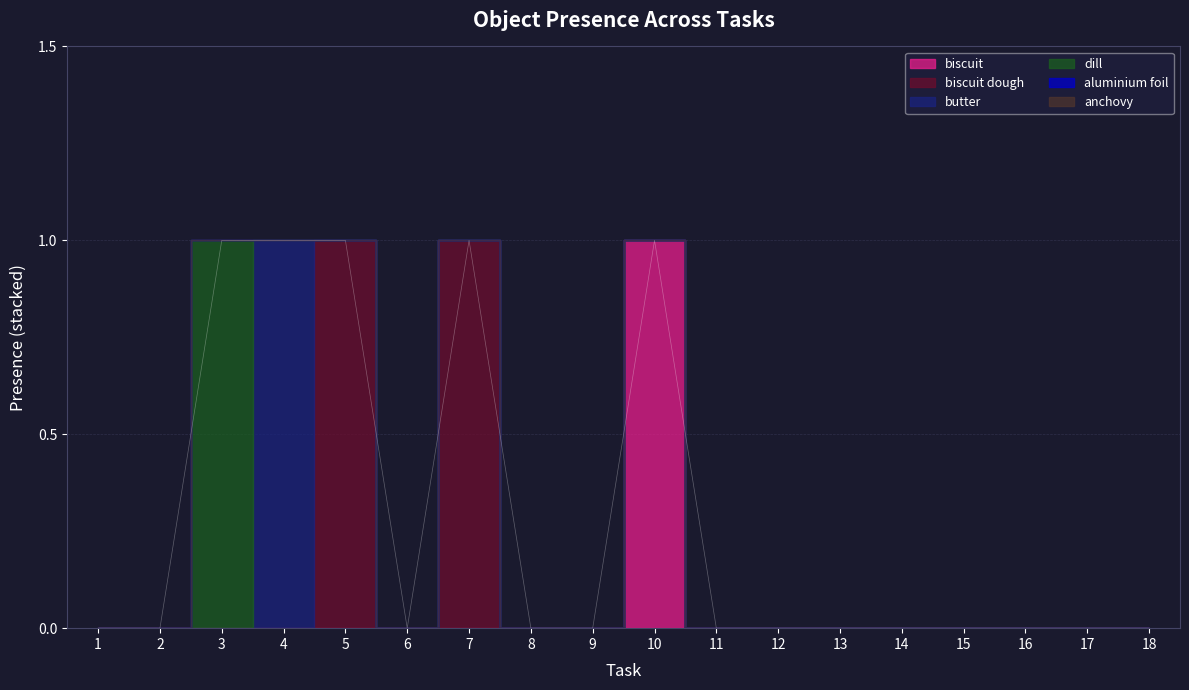

Which category has the lowest value across all series?

1